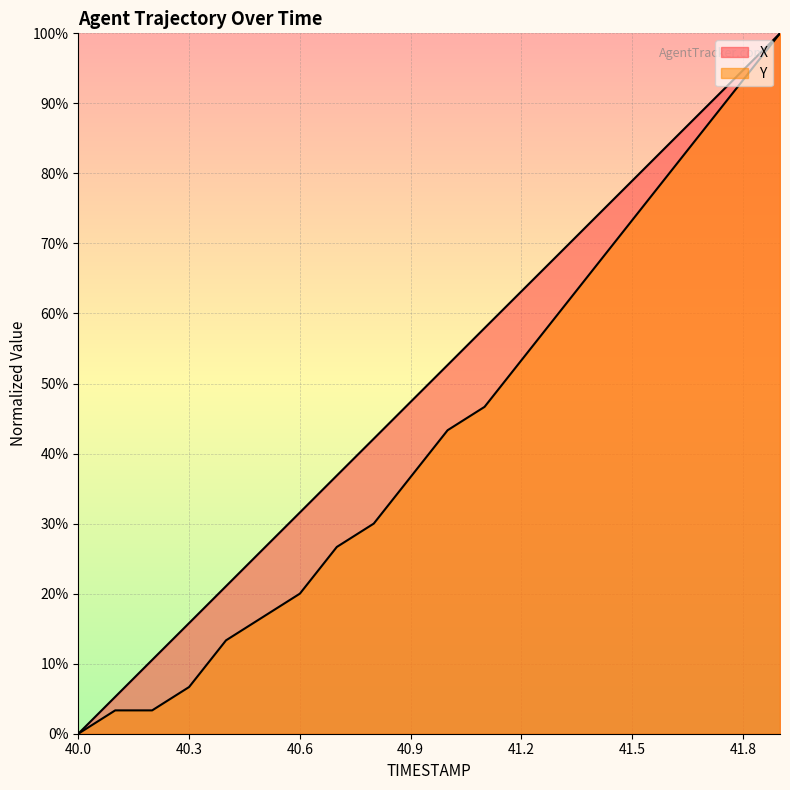

Where does the Y series first go above 43?

41.0